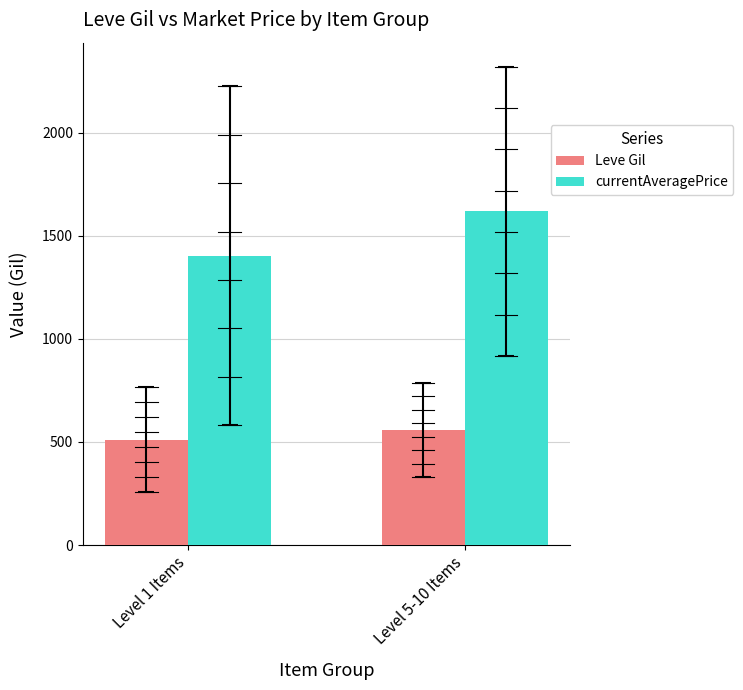

What is the difference between the currentAveragePrice values at Level 5-10 Items and Level 1 Items?

215.5